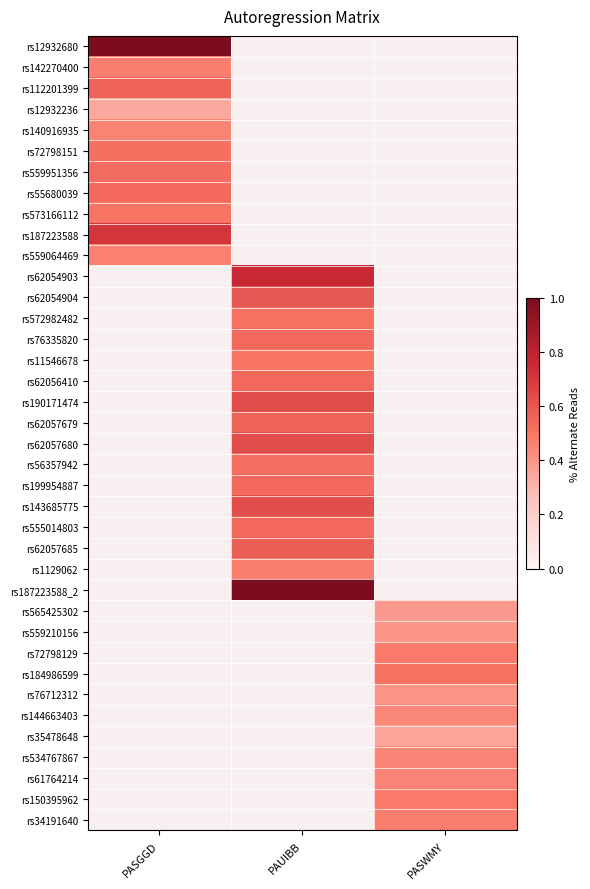

How many distinct data groups are displayed?

38